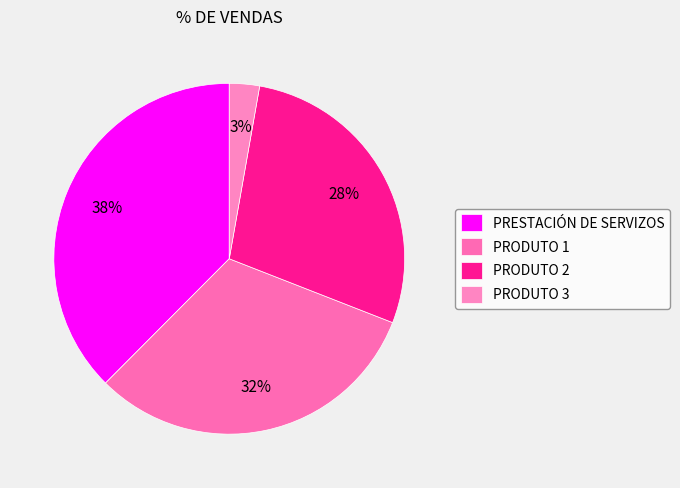

Count the number of slices in the pie.

4